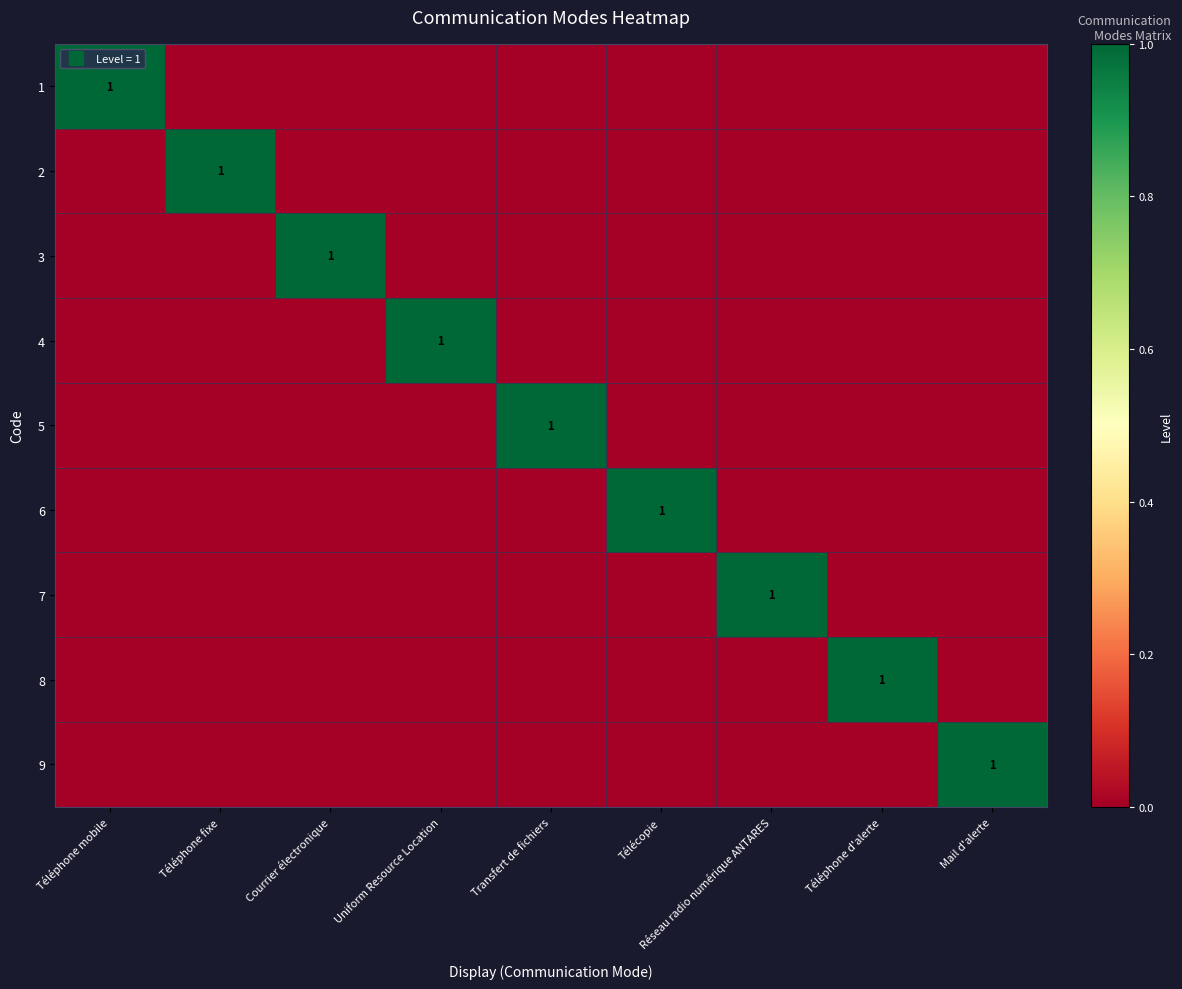

Count the 3 values in the range 0 to 1.

9